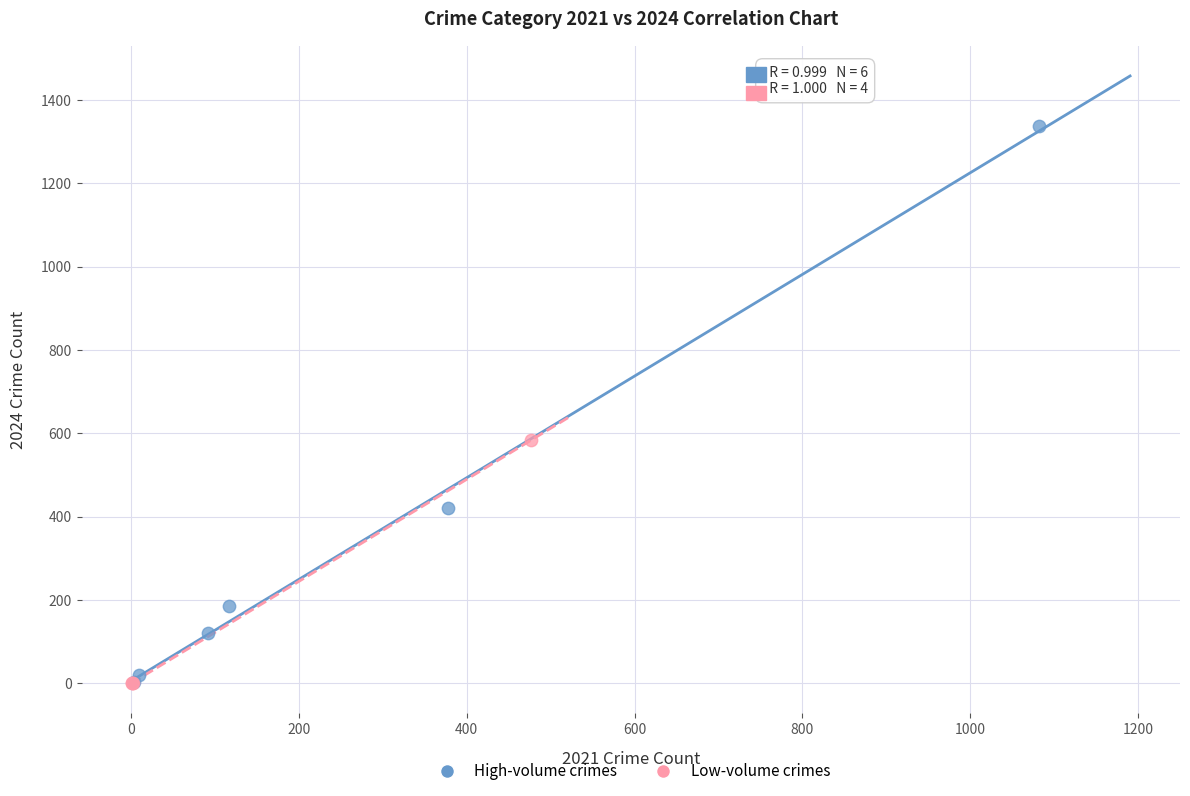

Which series contains the highest Y value?

High-volume crimes